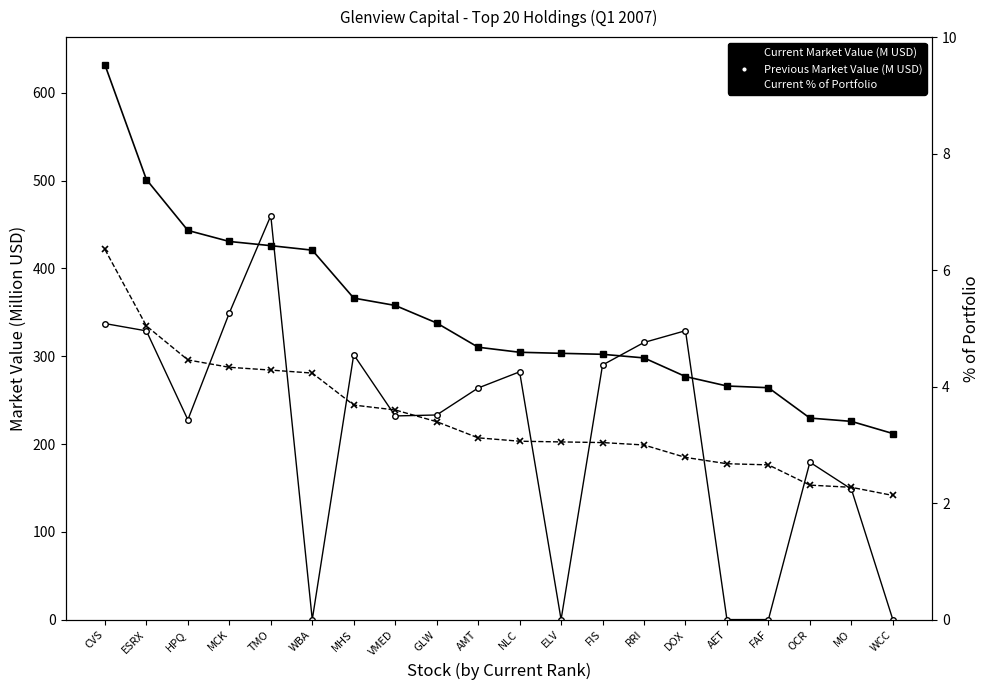

What is the difference between the maximum and minimum values in the Previous Market Value (M USD) series?

460.1